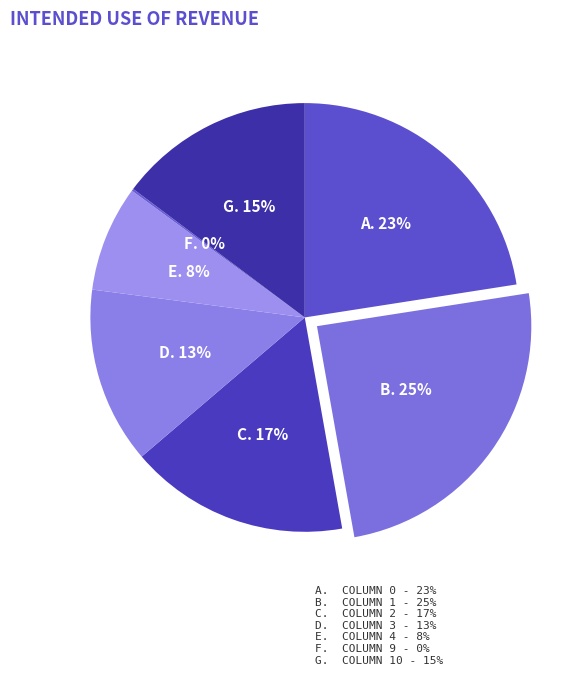

Rank the categories by value from lowest to highest.

9, 4, 3, 10, 2, 0, 1